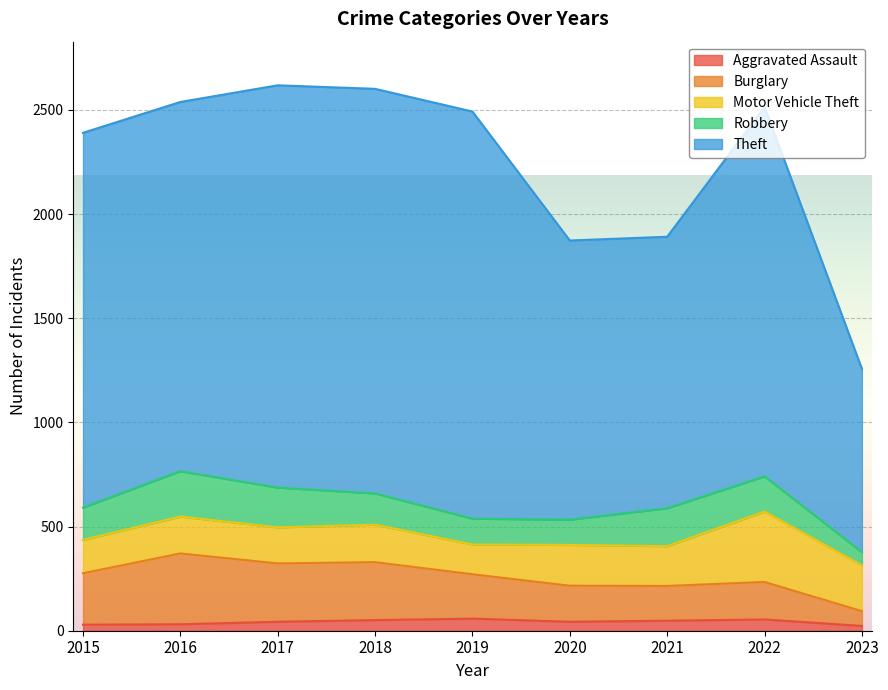

How many interior local peaks does the Aggravated Assault series have?

2